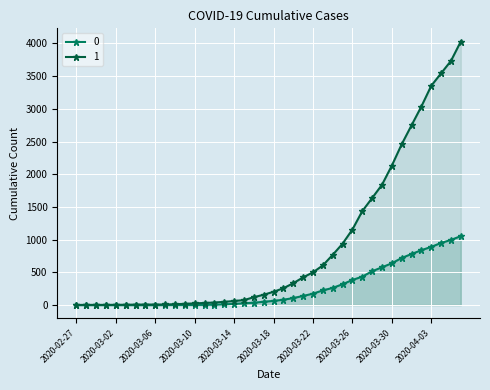

How many lines are shown in the chart?

2